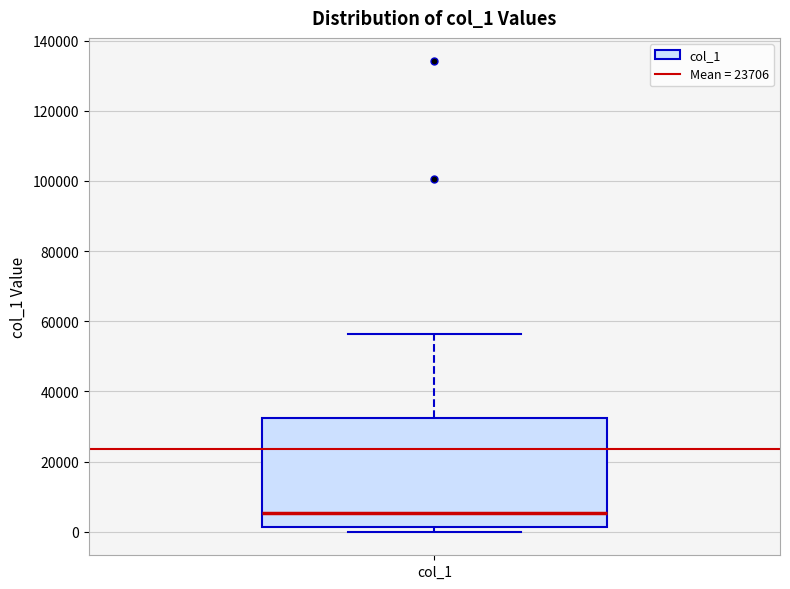

Read this box plot against the y-axis: the position of the median line, the range covered by the box, and the ends of both whiskers. The values are not printed on the chart, so give them approximately, as read against the axis.

median 6000, box 2000 to 32000, whiskers 0 to 56000